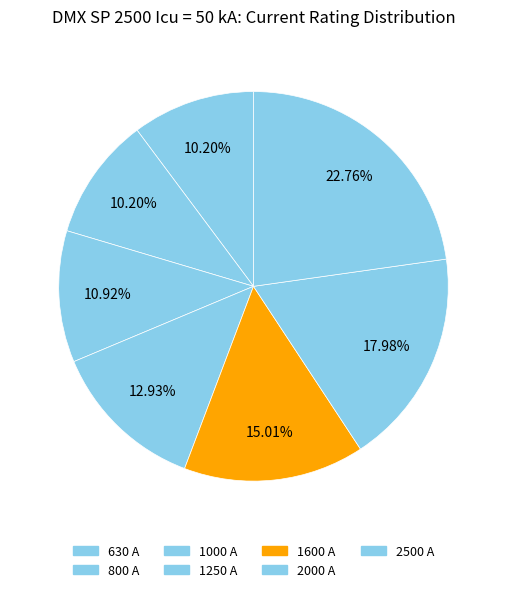

To the nearest percent, what portion does 2000 A represent?

18%